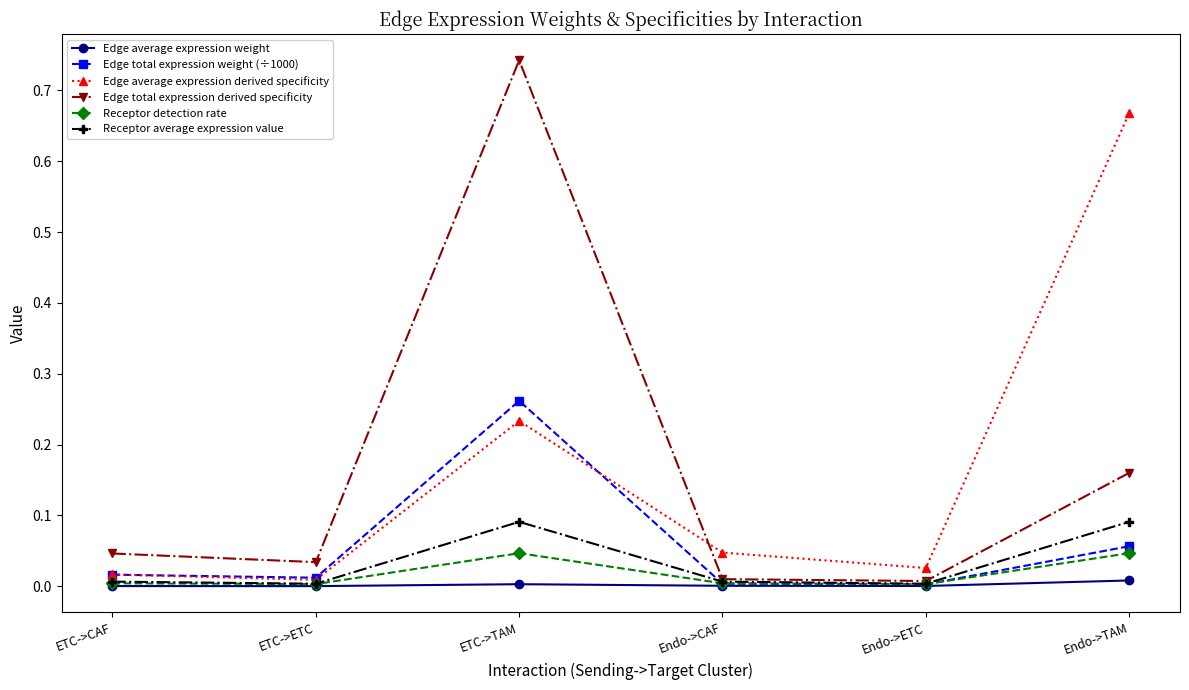

Which series has the largest range (max minus min)?

Edge total expression derived specificity